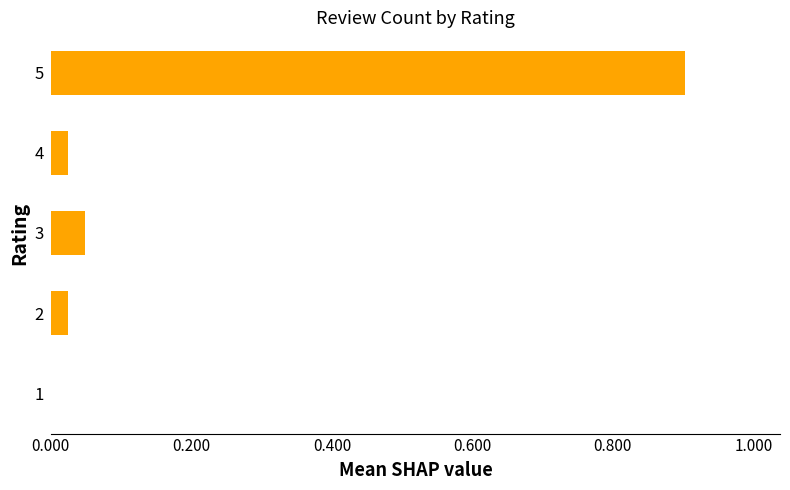

What is the maximum value shown in the chart?

0.9